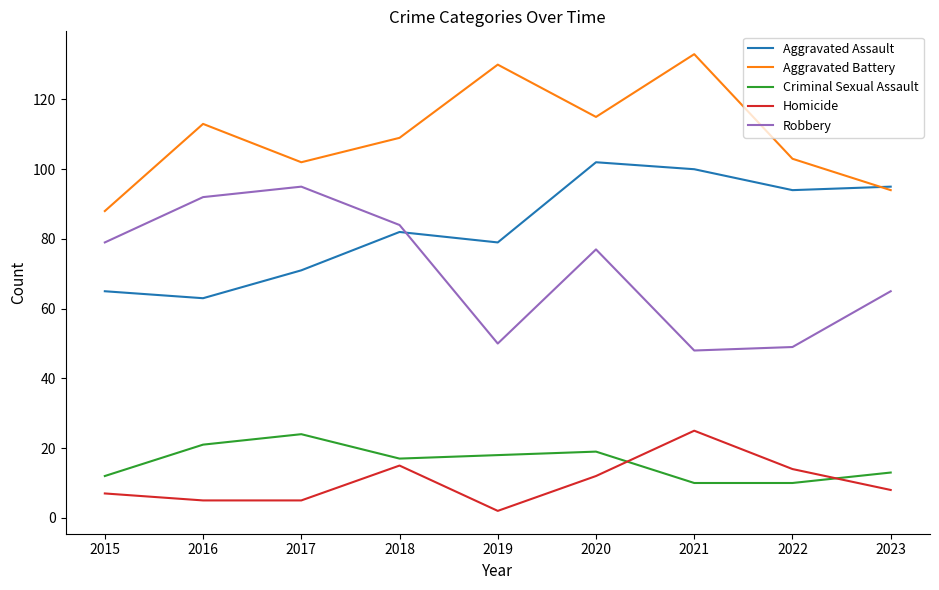

Reading left to right, what are all the values shown in this chart?

Aggravated Assault: 65	63	71	82	79	102	100	94	95
Aggravated Battery: 88	113	102	109	130	115	133	103	94
Criminal Sexual Assault: 12	21	24	17	18	19	10	10	13
Homicide: 7	5	5	15	2	12	25	14	8
Robbery: 79	92	95	84	50	77	48	49	65